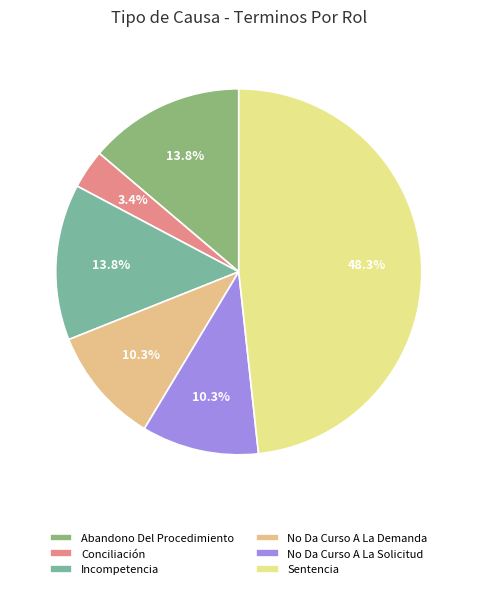

How much of the chart is everything except No Da Curso A La Solicitud?

89.7%